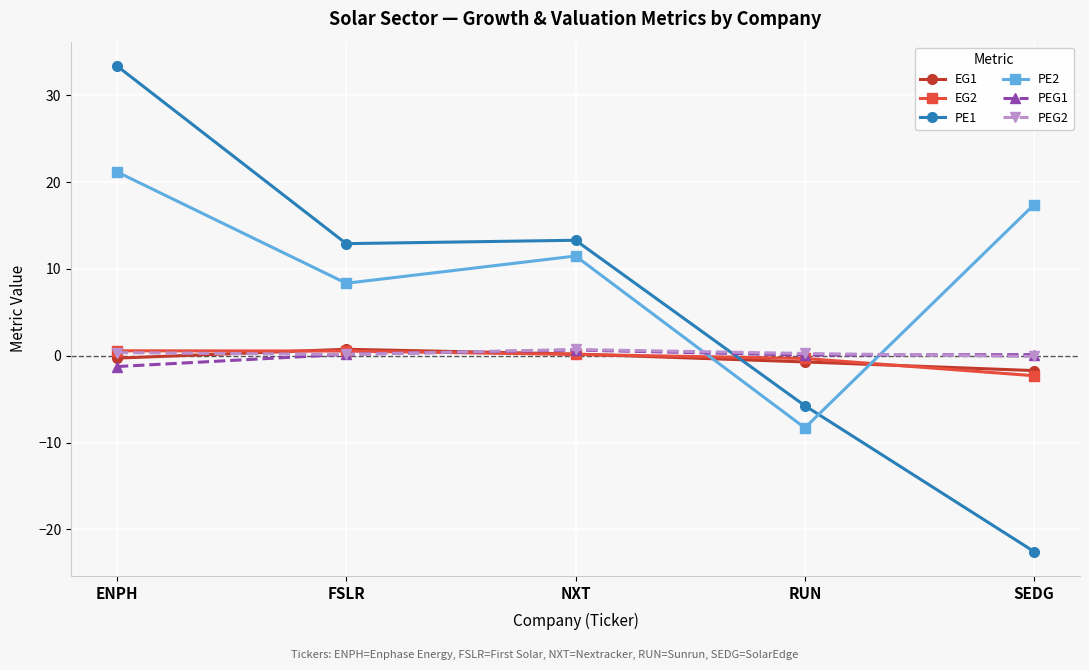

How many interior local peaks does the PE2 series have?

1